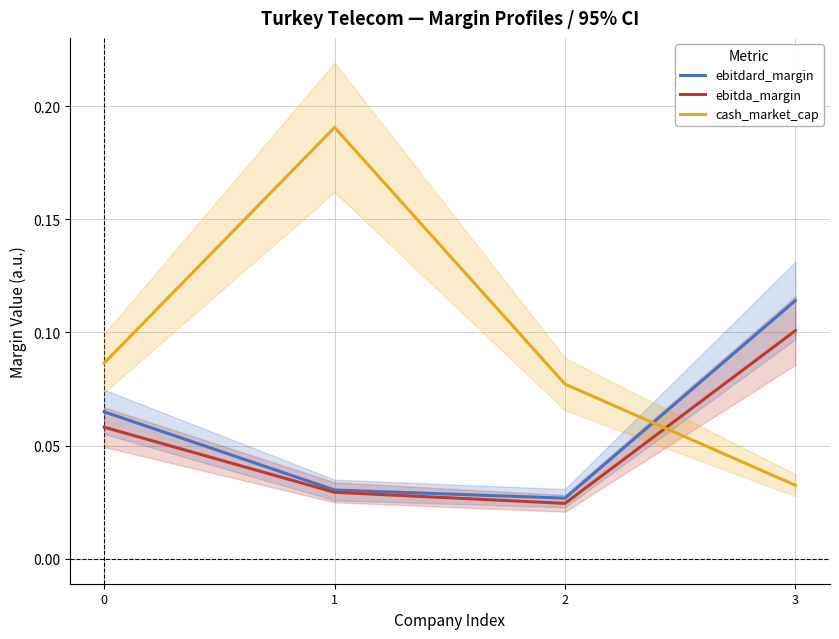

True or false: ebitdard_margin and ebitda_margin intersect in this chart.

False